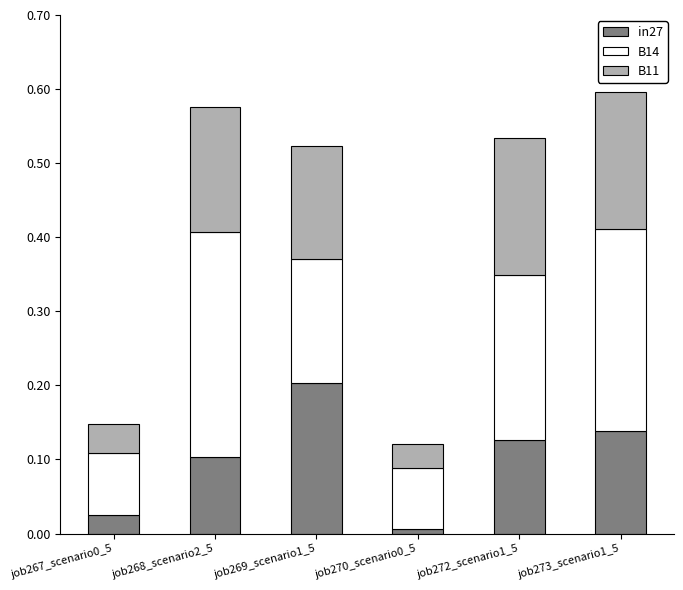

The value of in27 at job269_scenario1_5 is 0.2. True or false?

True